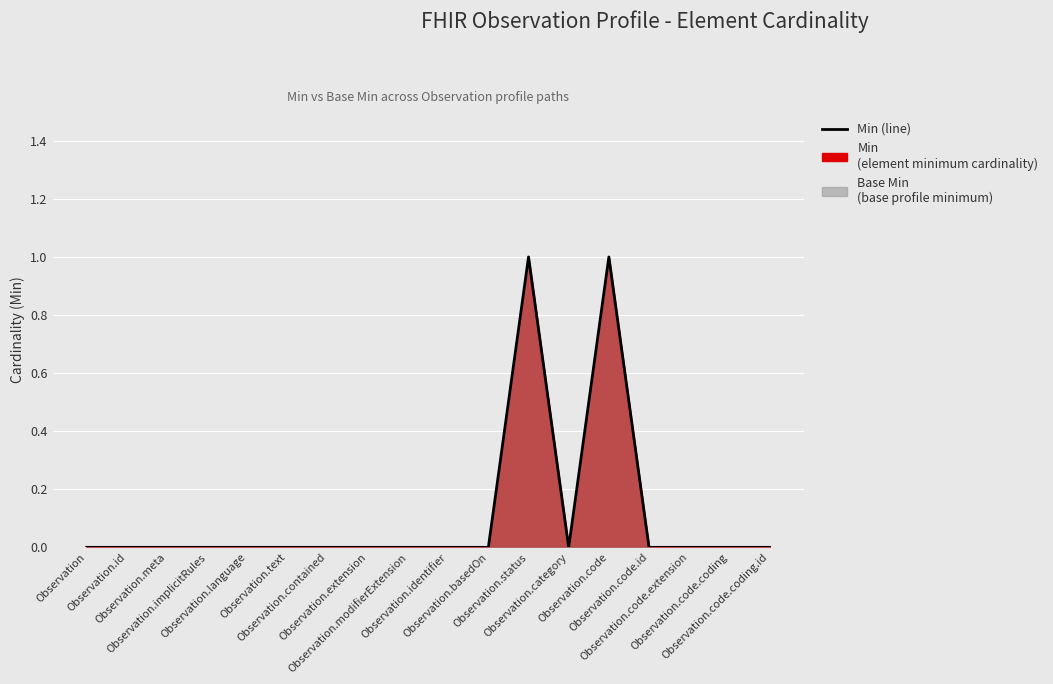

Rank the categories by value from lowest to highest.

Observation, Observation.id, Observation.meta, Observation.implicitRules, Observation.language, Observation.text, Observation.contained, Observation.extension, Observation.modifierExtension, Observation.identifier, Observation.basedOn, Observation.category, Observation.code.id, Observation.code.extension, Observation.code.coding, Observation.code.coding.id, Observation.status, Observation.code